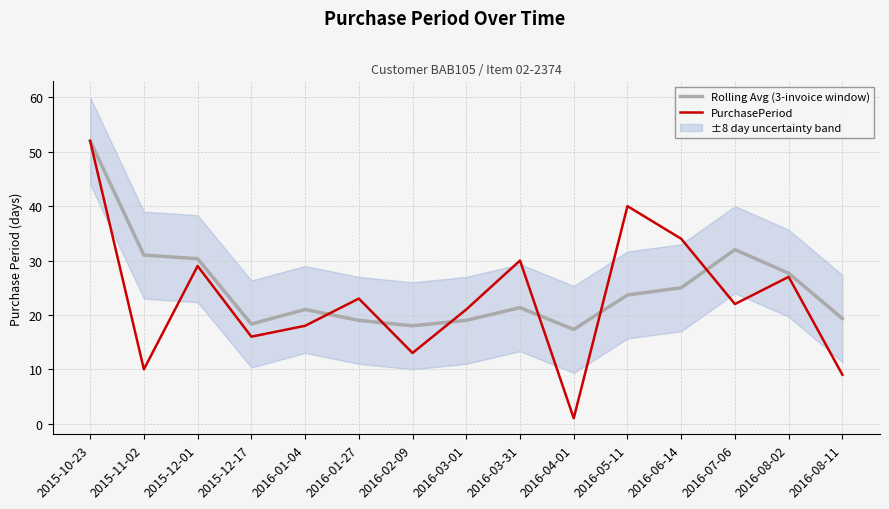

At which label does Rolling Avg (3-invoice window) first exceed 21?

2015-10-23